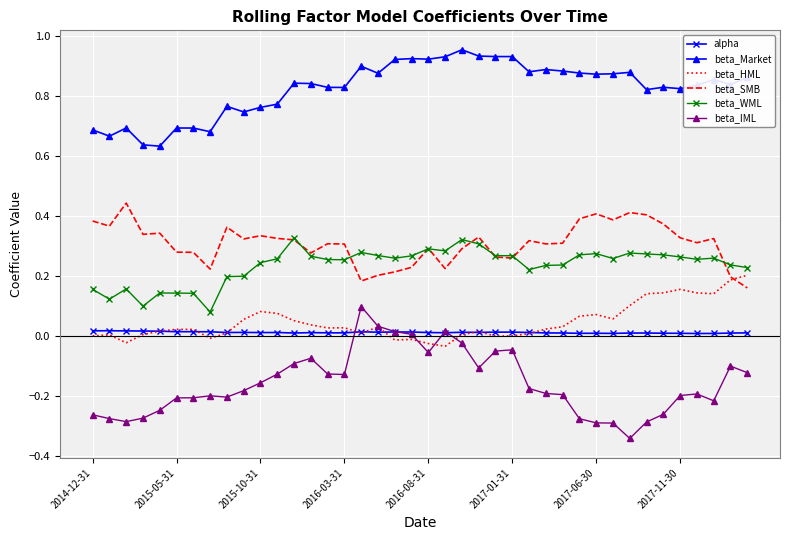

What is the sum of all beta_IML values?

-6.3